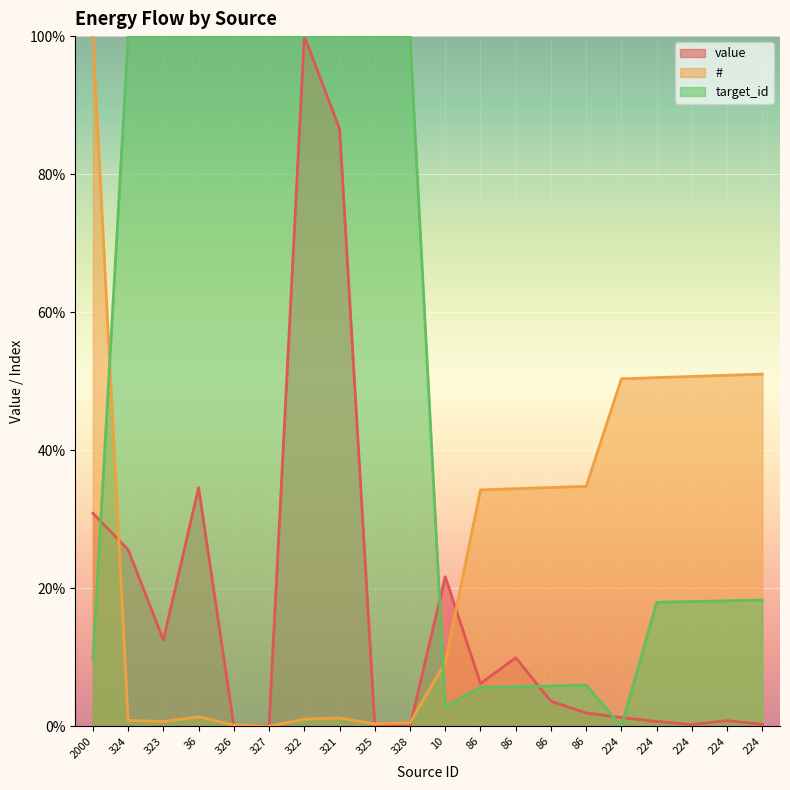

Which series has the largest total across all categories?

target_id